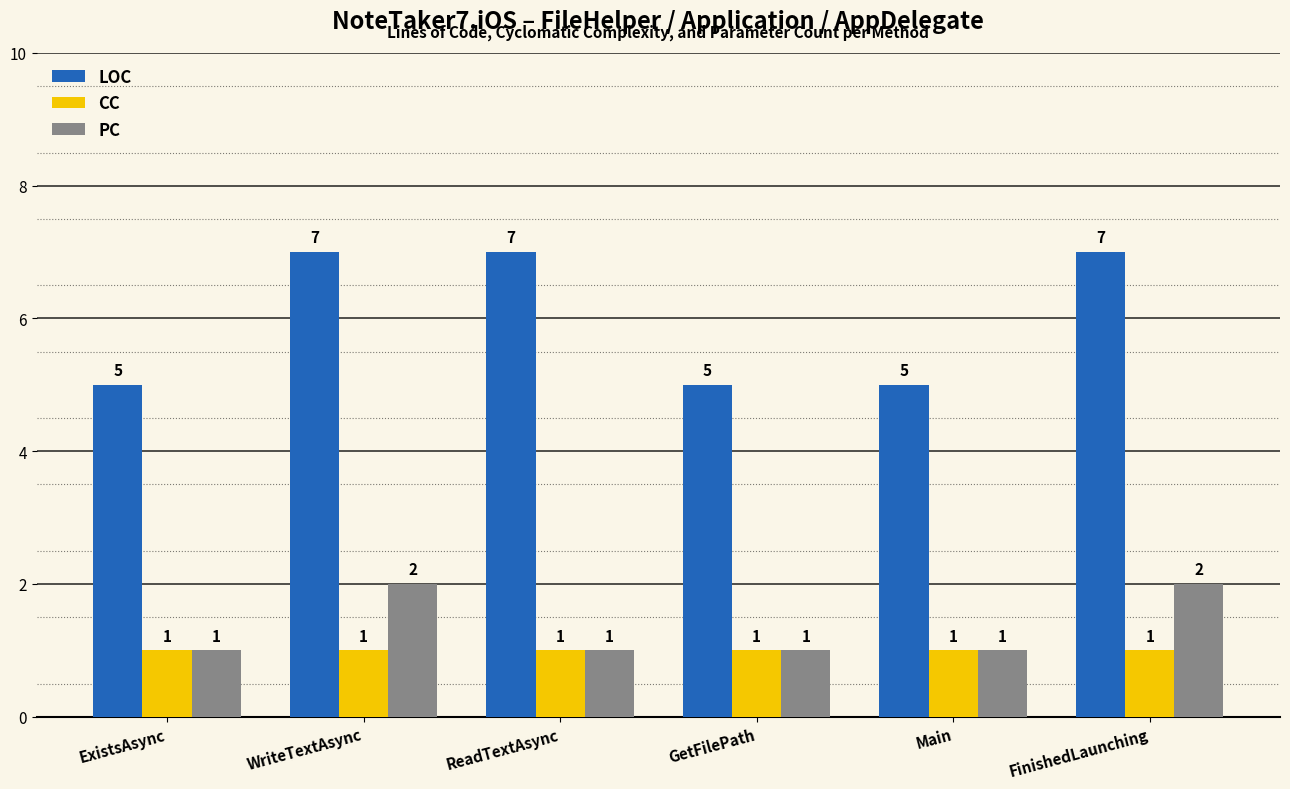

Are the bars grouped side by side (vs. stacked)?

Yes